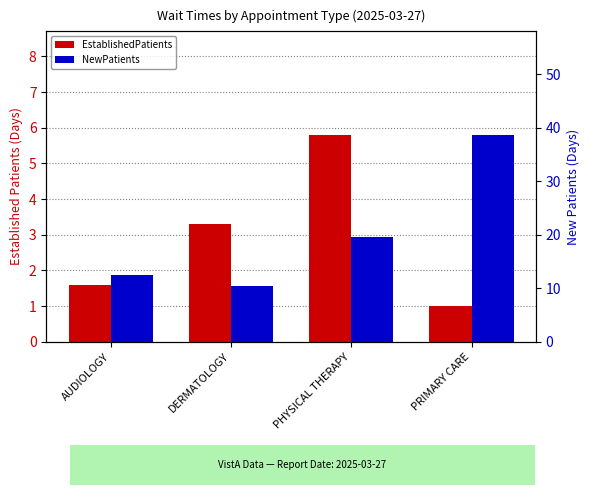

Between PHYSICAL THERAPY and PRIMARY CARE, which series saw the biggest shift?

NewPatients